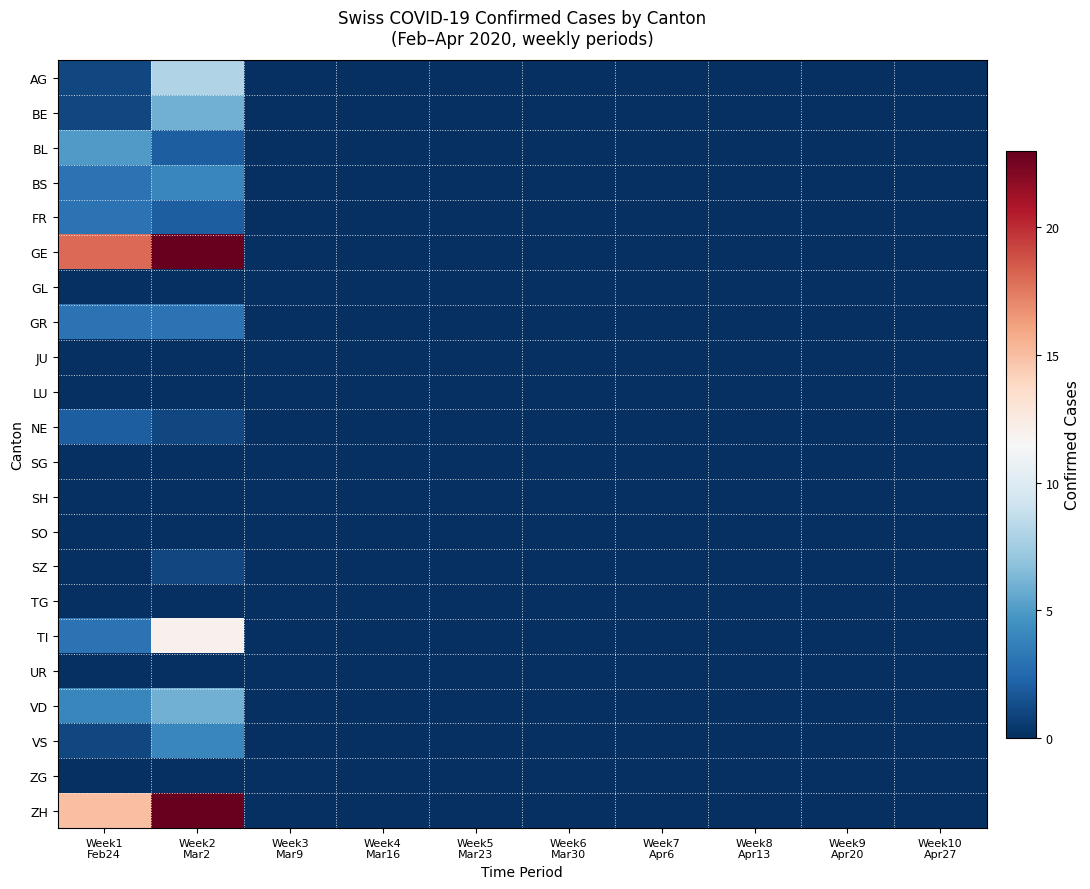

How many categories are shown in the chart?

10